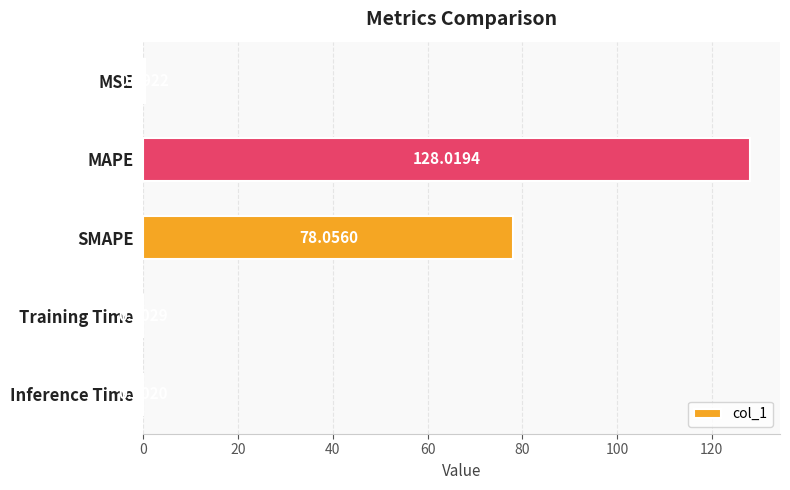

At which category does the chart reach its peak across all series?

MAPE